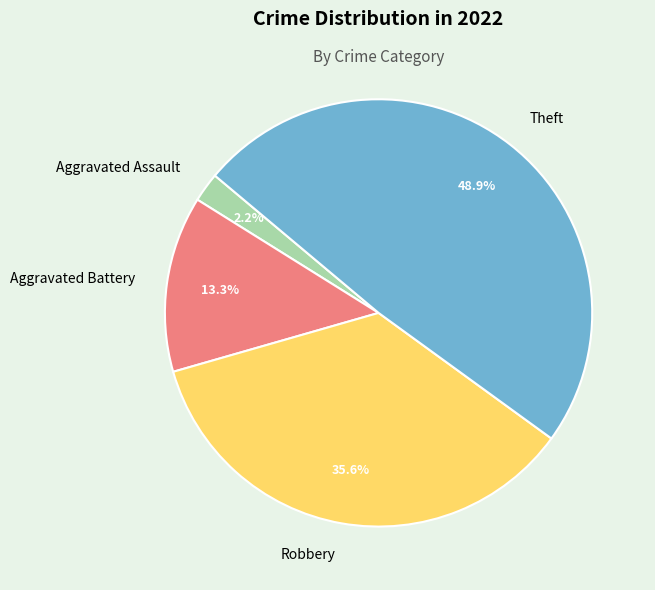

Count the number of slices in the pie.

4